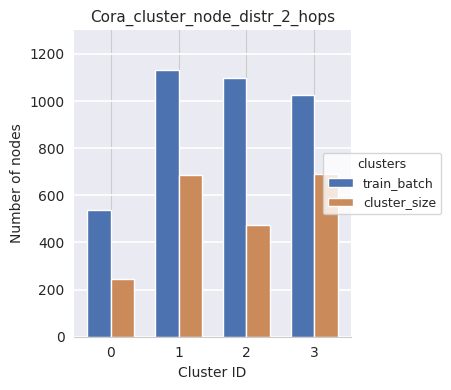

The value of cluster_size at 3 is 690. True or false?

True